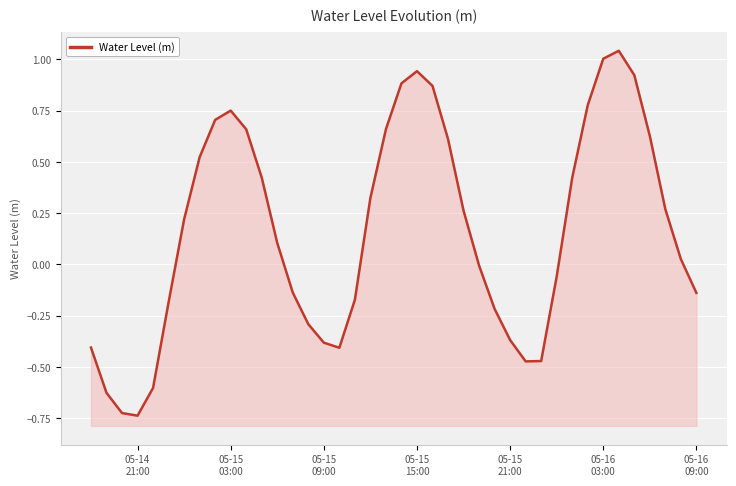

What is the minimum value shown in the chart?

-0.7